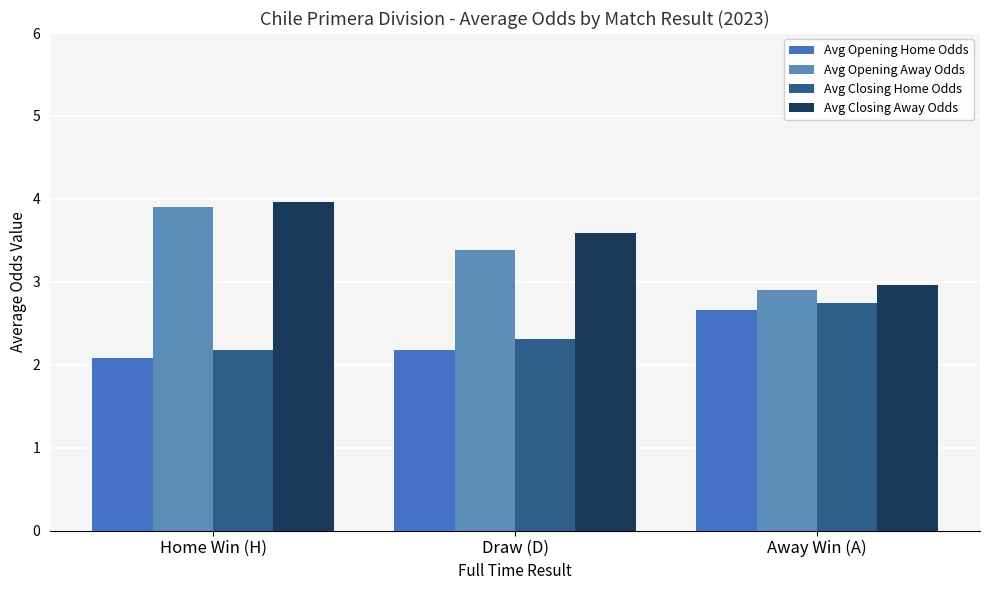

Which has a higher value, Draw (D) or Away Win (A)?

Away Win (A)